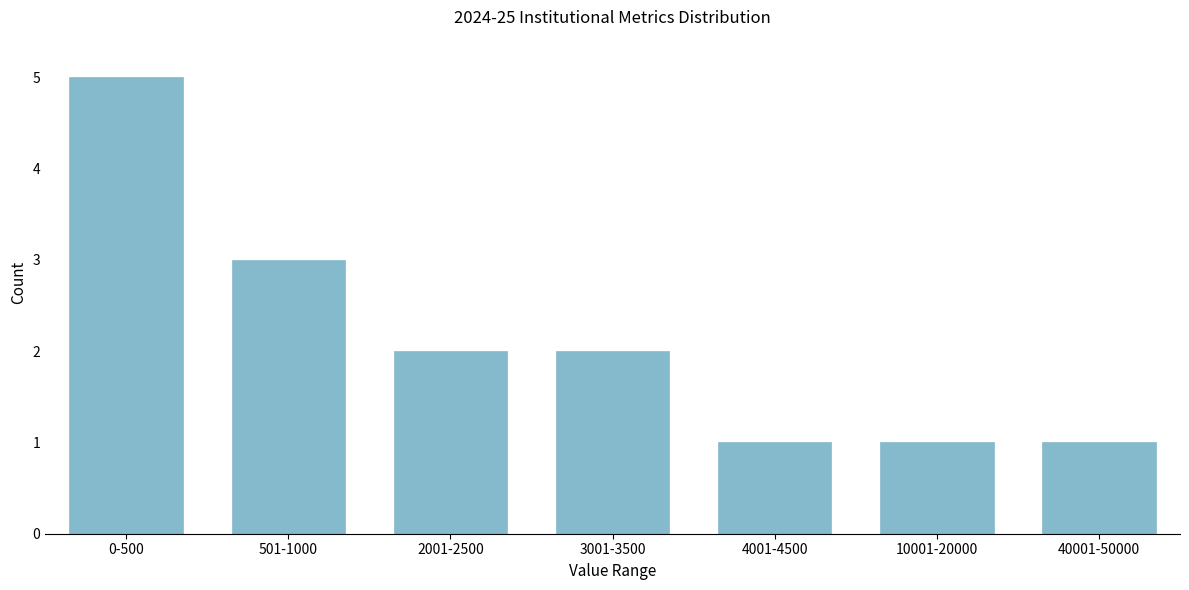

Reading left to right, extract all data points from this chart.

0-500=5	501-1000=3	2001-2500=2	3001-3500=2	4001-4500=1	10001-20000=1	40001-50000=1